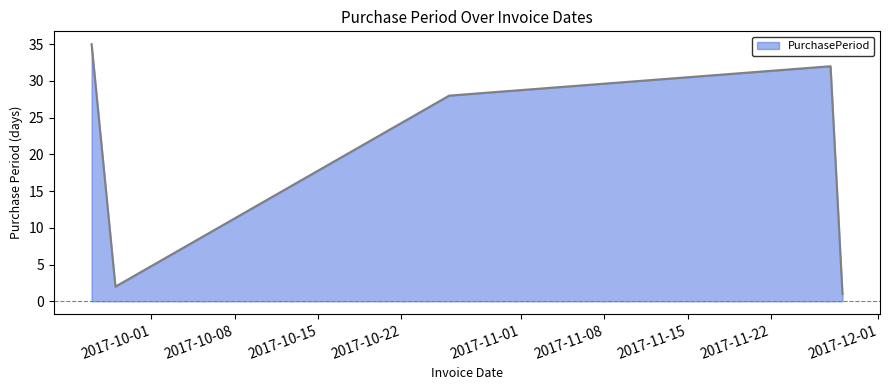

Reading left to right, what are all the values shown in this chart?

35	2	28	32	1